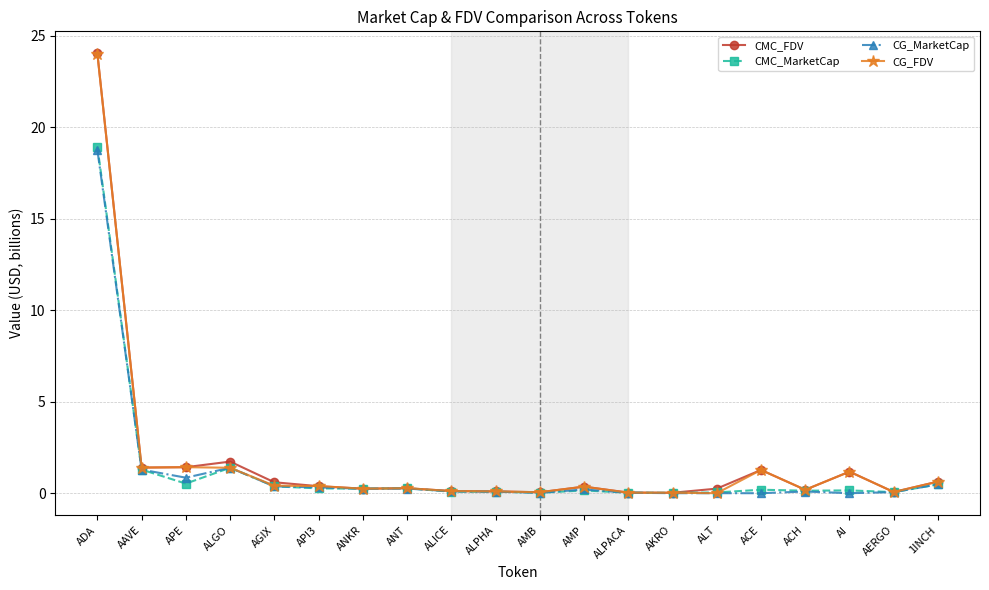

What is the sum of the CG_FDV values at ACH and ALGO?

1.6